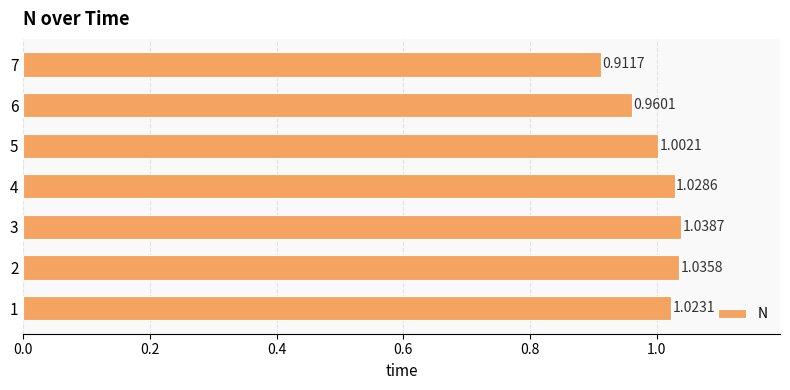

What is the sum of all values?

7.0